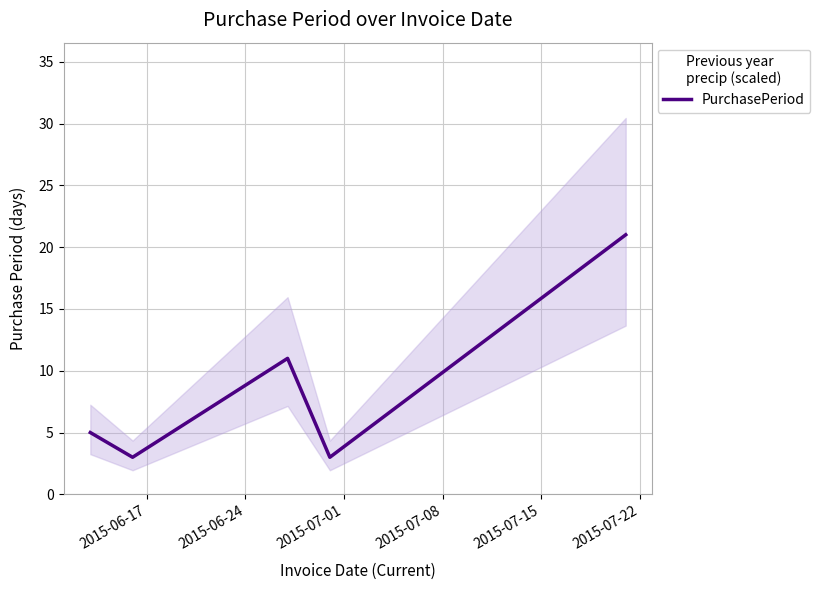

How many data points are less than 5?

2